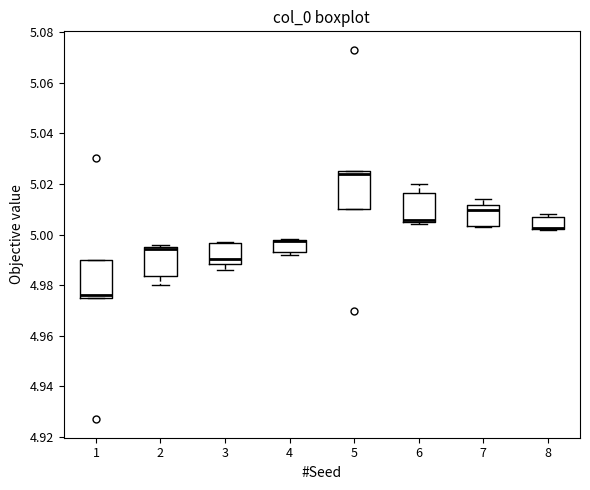

Reading left to right, transcribe this box plot: for each box, give where its median line is, the range the box spans, and where its two whiskers end, as read against the y-axis. The values are not printed on the chart, so give them approximately, as read against the axis.

1: median 4.976, box 4.974 to 4.990, whiskers 4.974 to 4.990
2: median 4.994 (just below the box's upper edge), box 4.984 to 4.994, whiskers 4.980 to 4.996
3: median 4.990, box 4.988 to 4.996, whiskers 4.986 to 4.998
4: median 4.998 (drawn on the box's upper edge), box 4.994 to 4.998, whiskers 4.992 to 4.998
5: median 5.024, box 5.010 to 5.026, whiskers 5.010 to 5.026
6: median 5.006 (just above the box's lower edge), box 5.006 to 5.016, whiskers 5.004 to 5.020
7: median 5.010, box 5.004 to 5.012, whiskers 5.002 to 5.014
8: median 5.002 (drawn on the box's lower edge), box 5.002 to 5.006, whiskers 5.002 to 5.008